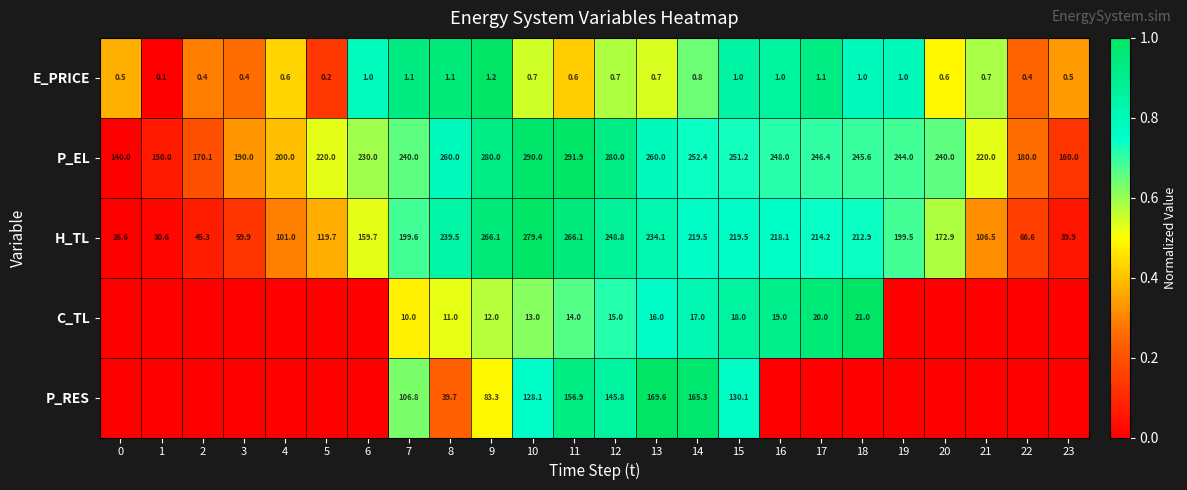

Where is H_TL nearest to the value 153?

6